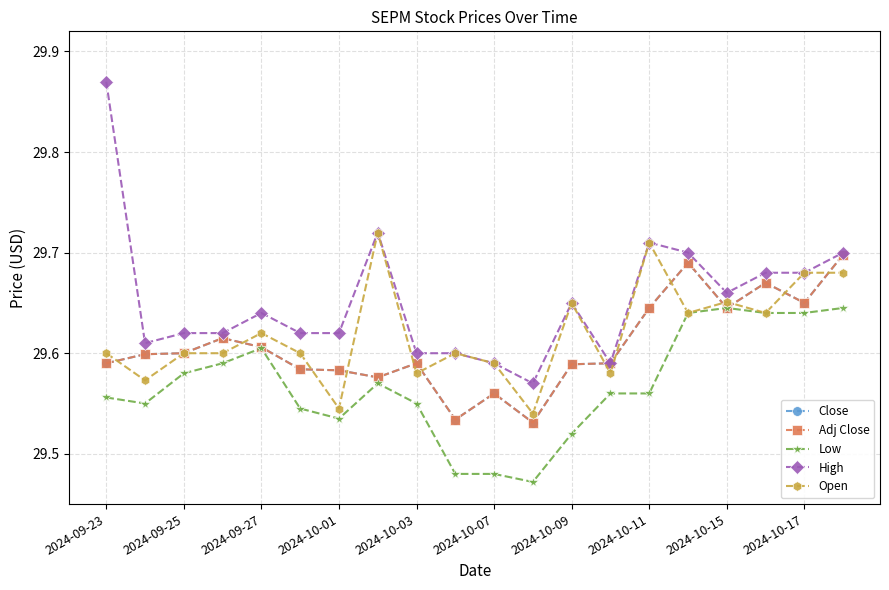

After their last crossing, which series has the higher values: Open or Adj Close?

Adj Close